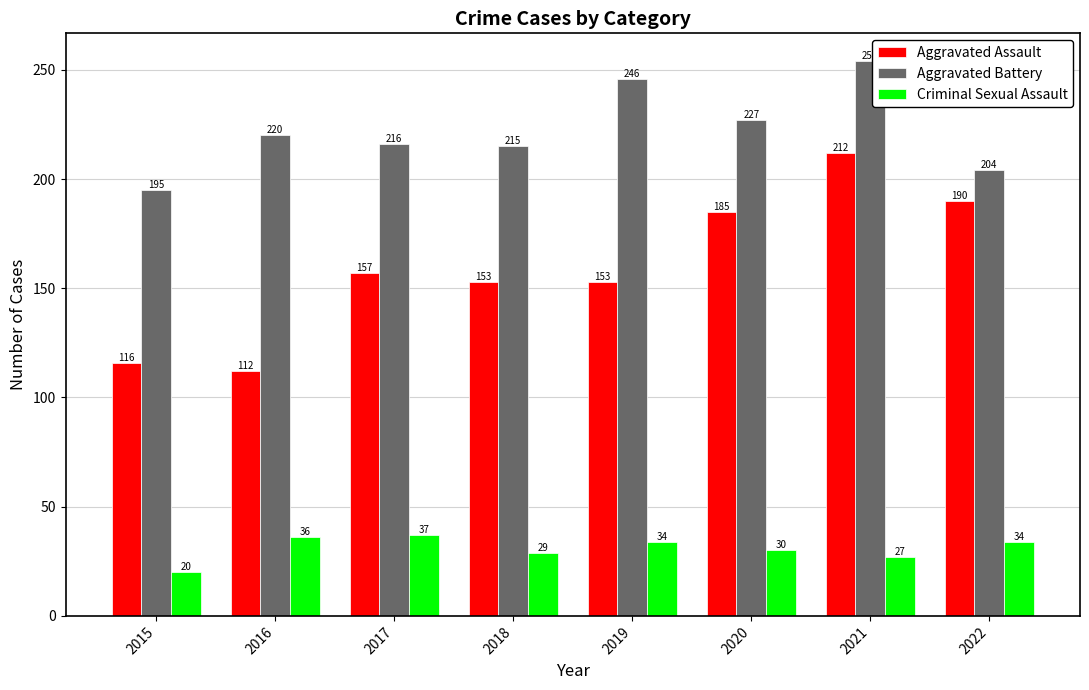

Reading left to right, what are all the values shown in this chart?

Aggravated Assault: 116	112	157	153	153	185	212	190
Aggravated Battery: 195	220	216	215	246	227	254	204
Criminal Sexual Assault: 20	36	37	29	34	30	27	34